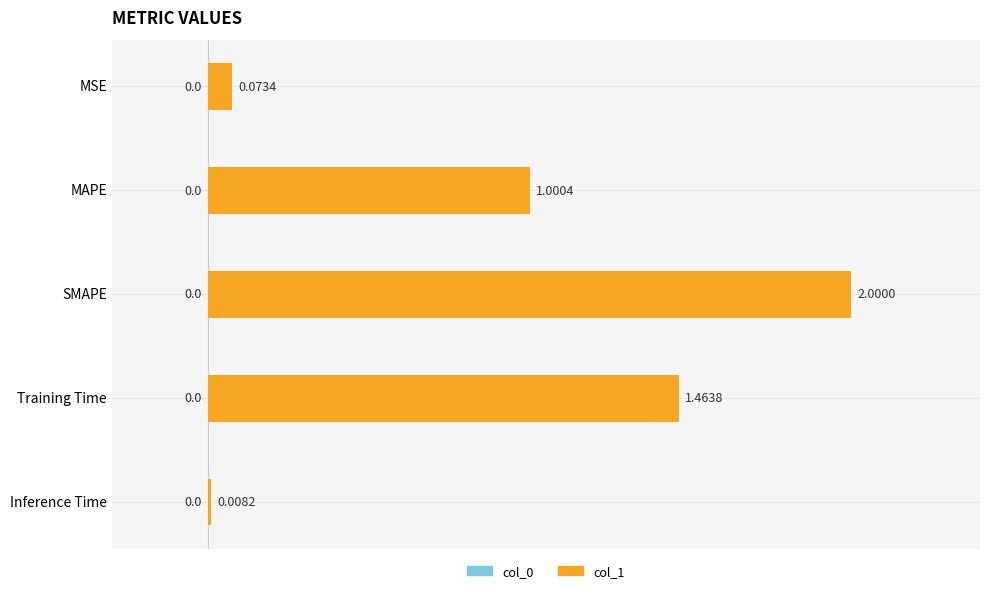

What is the change in value from MAPE to Inference Time?

-1.0